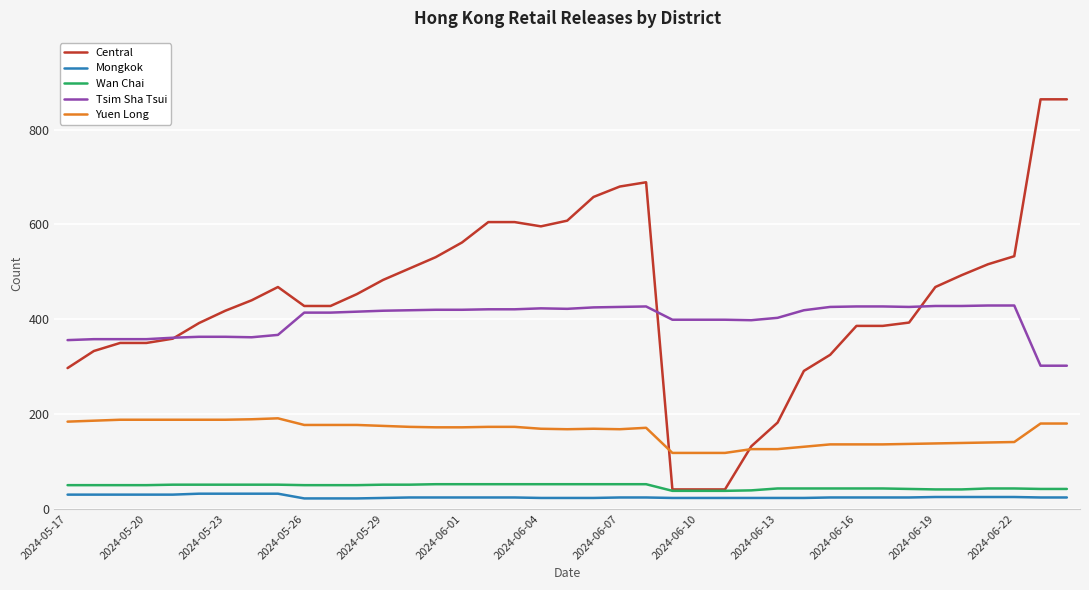

Which series has the largest total across all categories?

Central